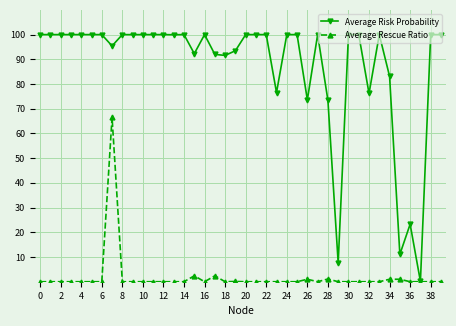

Rank the series by their average value, from lowest to highest.

Average Rescue Ratio, Average Risk Probability